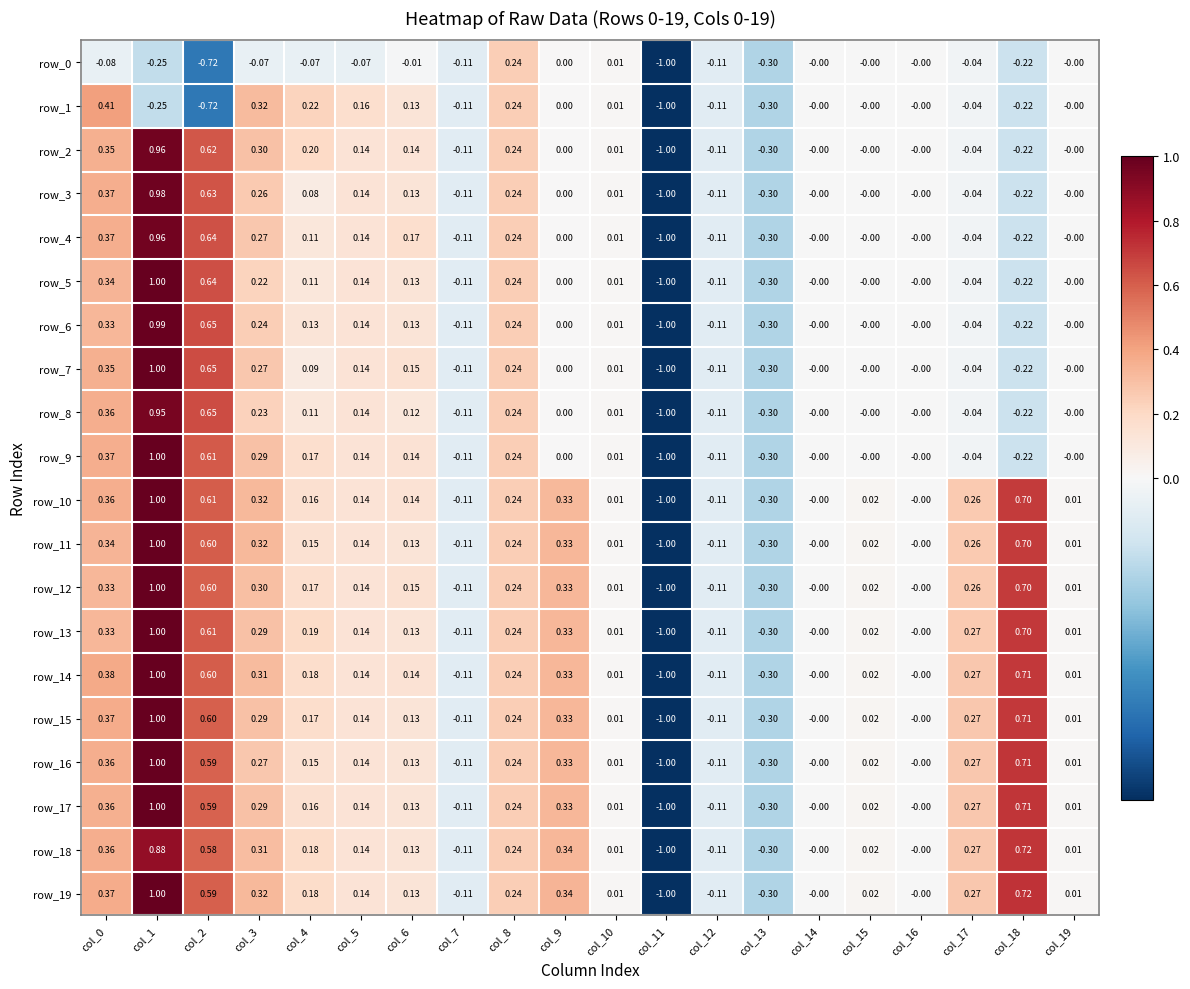

Is the value of row_12 at col_8 greater than the value of row_14 at col_17?

No